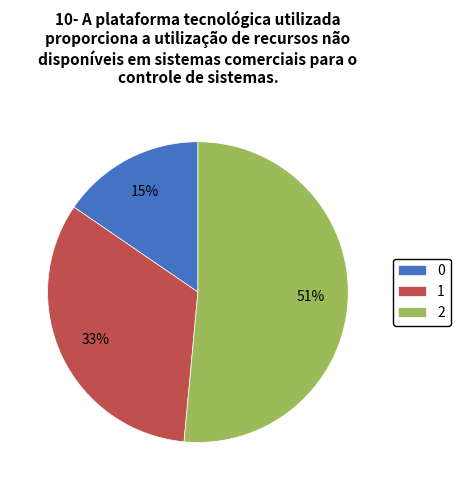

Which slice represents more than half of the pie?

2